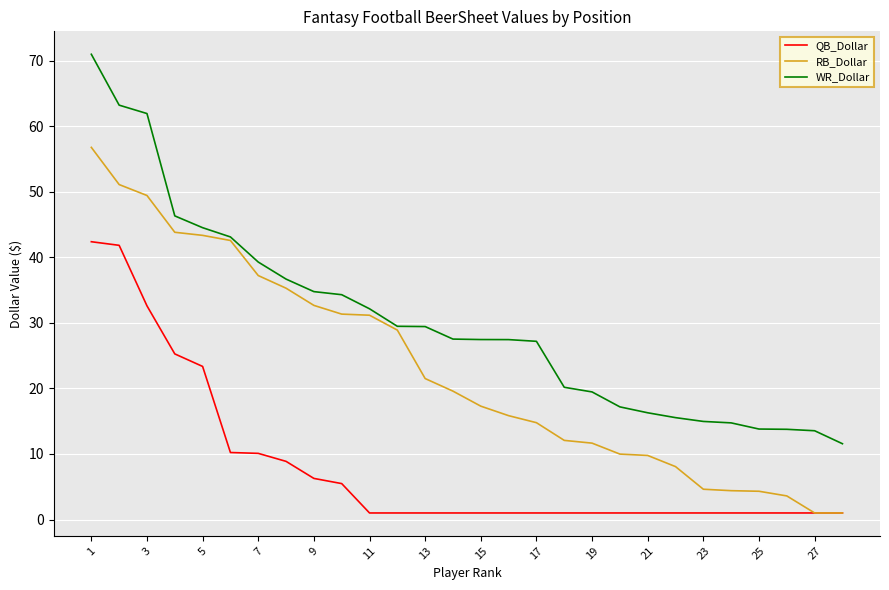

What is the difference between the maximum and minimum values in the QB_Dollar series?

41.4